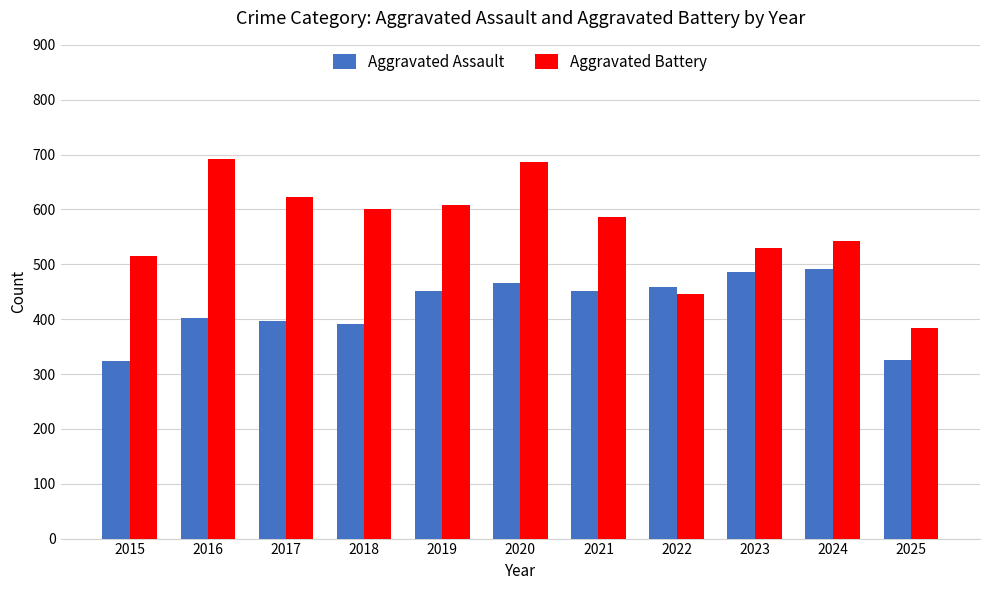

List the series in order of their overall mean, lowest first.

Aggravated Assault, Aggravated Battery